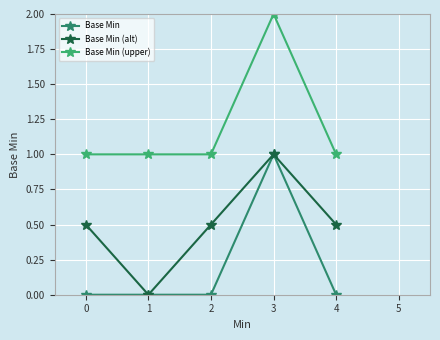

Reading left to right, what are all the values shown in this chart?

Base Min: 0.0	0.0	0.0	1.0	0.0
Base Min (alt): 0.5	0.0	0.5	1.0	0.5
Base Min (upper): 1.0	1.0	1.0	2.0	1.0